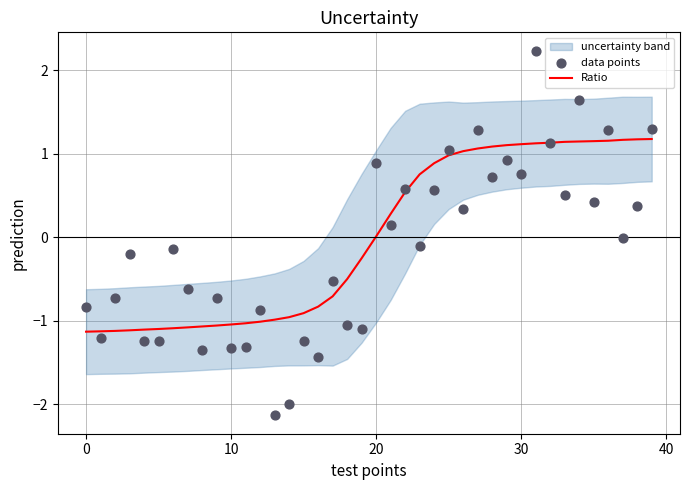

At how many categories does at least one series exceed 1?

15